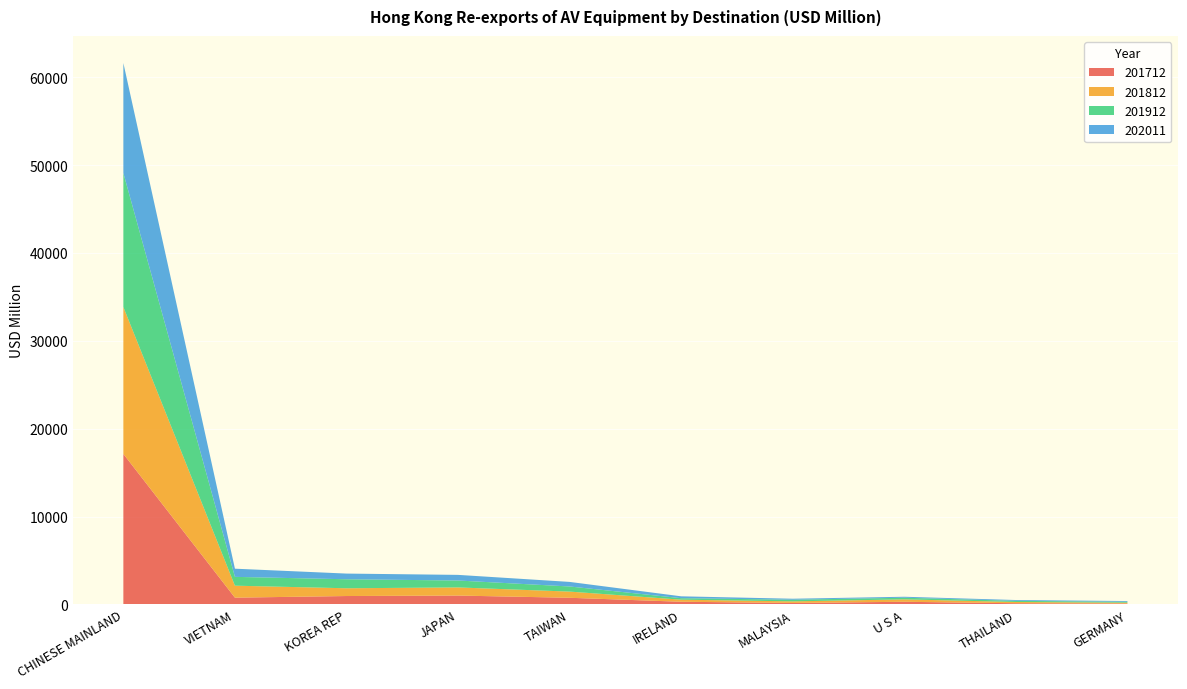

Reading left to right, list all the values displayed in this chart.

201712: CHINESE MAINLAND=17127.8	VIETNAM=765.3	KOREA REP=951.1	JAPAN=1005.0	TAIWAN=752.2	IRELAND=299.0	MALAYSIA=164.5	U S A=296.1	THAILAND=130.6	GERMANY=101.8
201812: CHINESE MAINLAND=16719.5	VIETNAM=1363.6	KOREA REP=883.1	JAPAN=924.7	TAIWAN=703.1	IRELAND=236.8	MALAYSIA=178.6	U S A=275.1	THAILAND=141.1	GERMANY=90.2
201912: CHINESE MAINLAND=15256.5	VIETNAM=1003.3	KOREA REP=1025.4	JAPAN=788.1	TAIWAN=582.5	IRELAND=170.0	MALAYSIA=185.9	U S A=186.2	THAILAND=132.0	GERMANY=99.5
202011: CHINESE MAINLAND=12520.9	VIETNAM=930.8	KOREA REP=646.8	JAPAN=640.4	TAIWAN=520.7	IRELAND=212.1	MALAYSIA=113.9	U S A=111.0	THAILAND=92.9	GERMANY=87.8